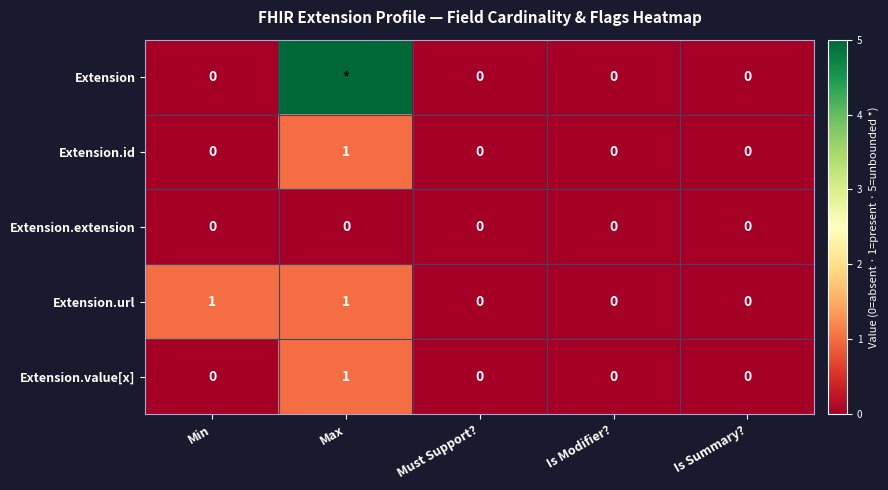

Between Min and Is Modifier?, which is larger?

Min